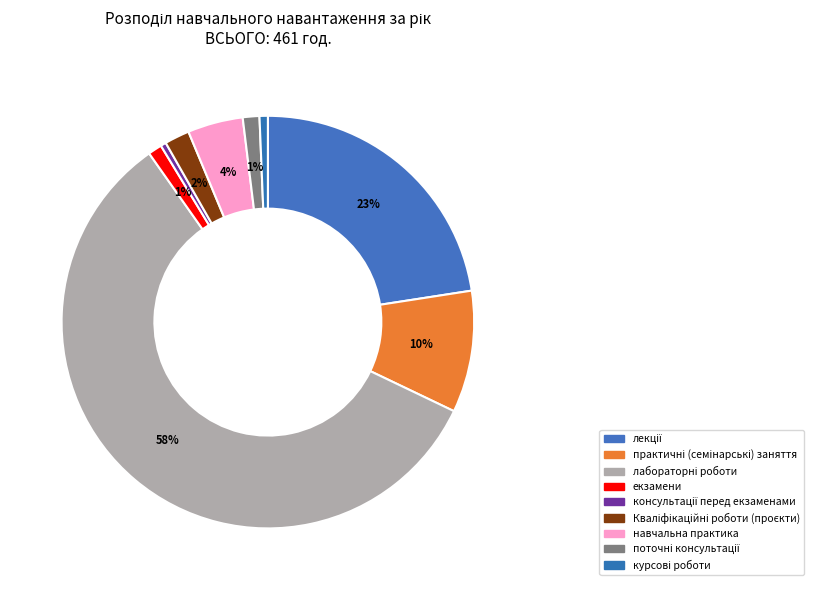

To the nearest percent, what is the difference between the largest and smallest slice percentages?

58%